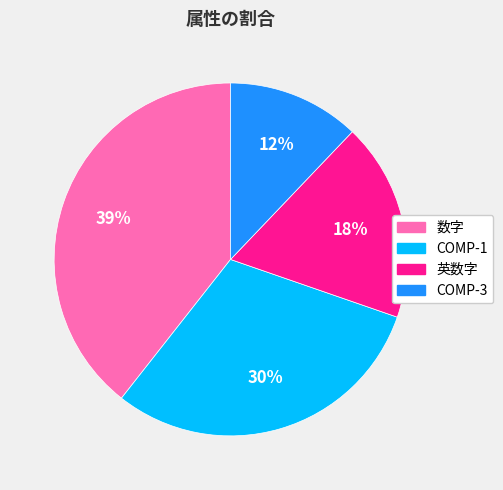

What is the smallest slice in the pie chart?

COMP-3